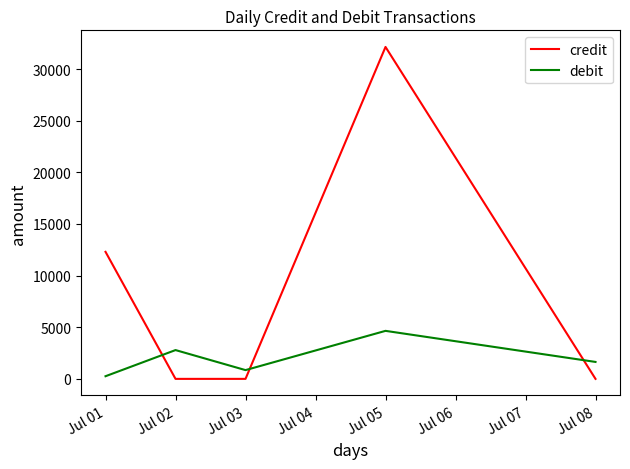

Between Jul 05 and Jul 08, which series saw the biggest shift?

credit